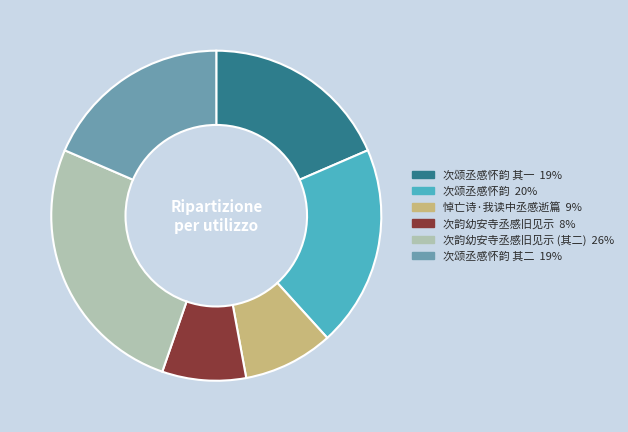

How many slices are in this pie chart?

6